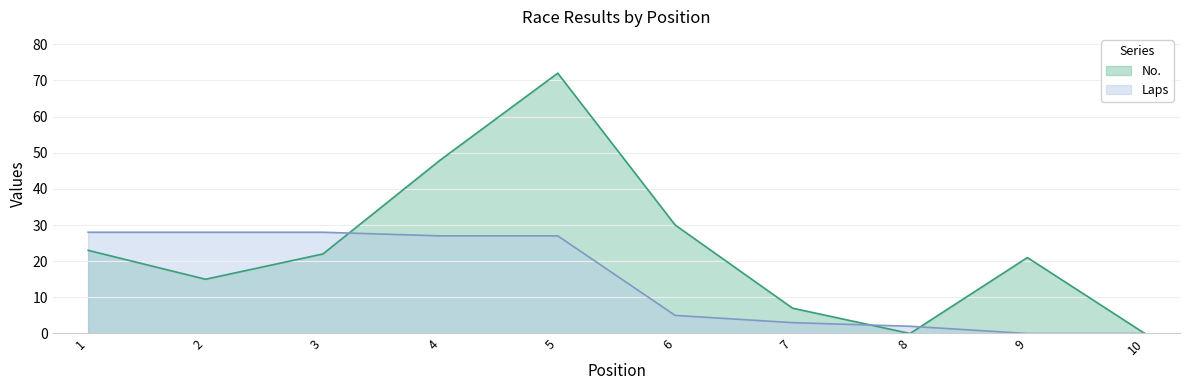

What is the average value of the No. series?

24